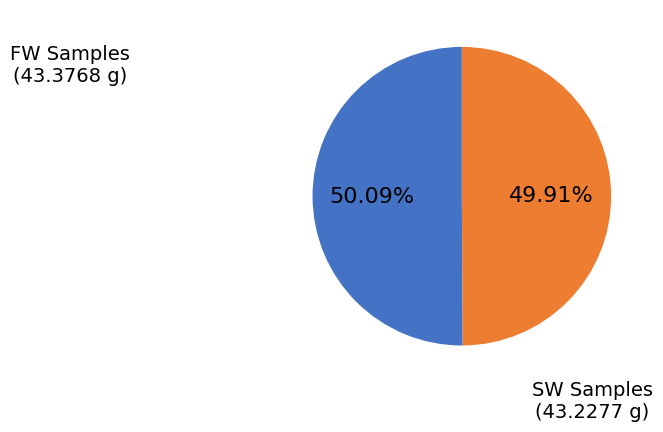

To the nearest percent, what is the average slice percentage?

50%